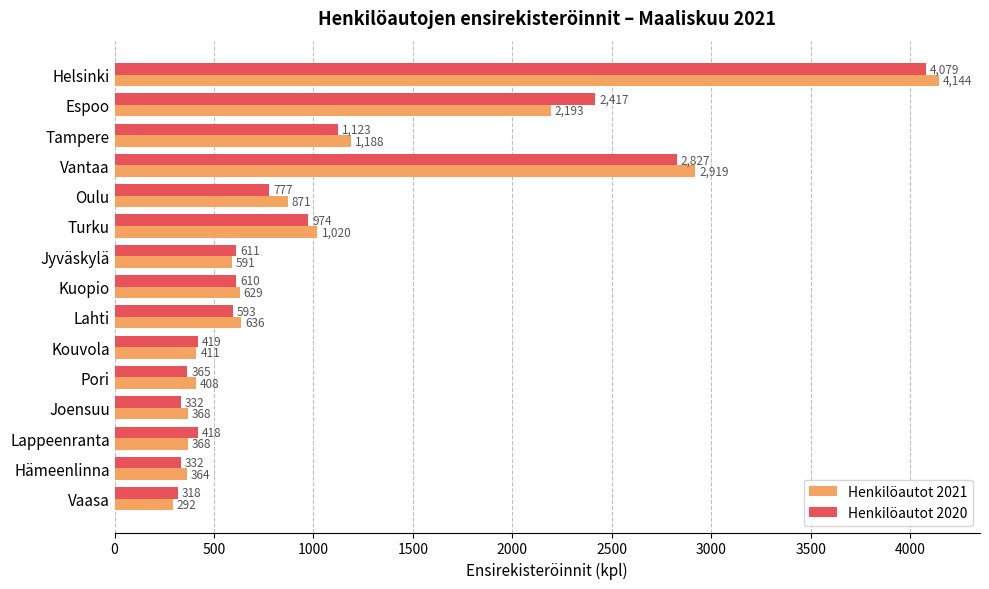

Count the number of categories in the chart.

15